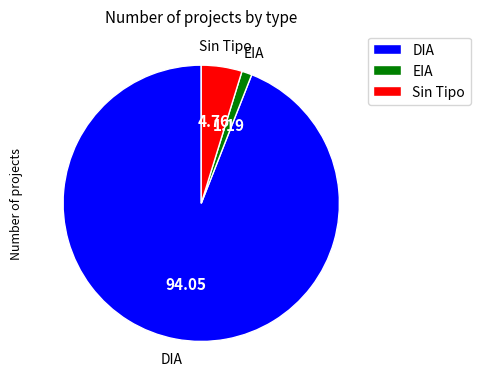

Does any single category account for the majority?

Yes